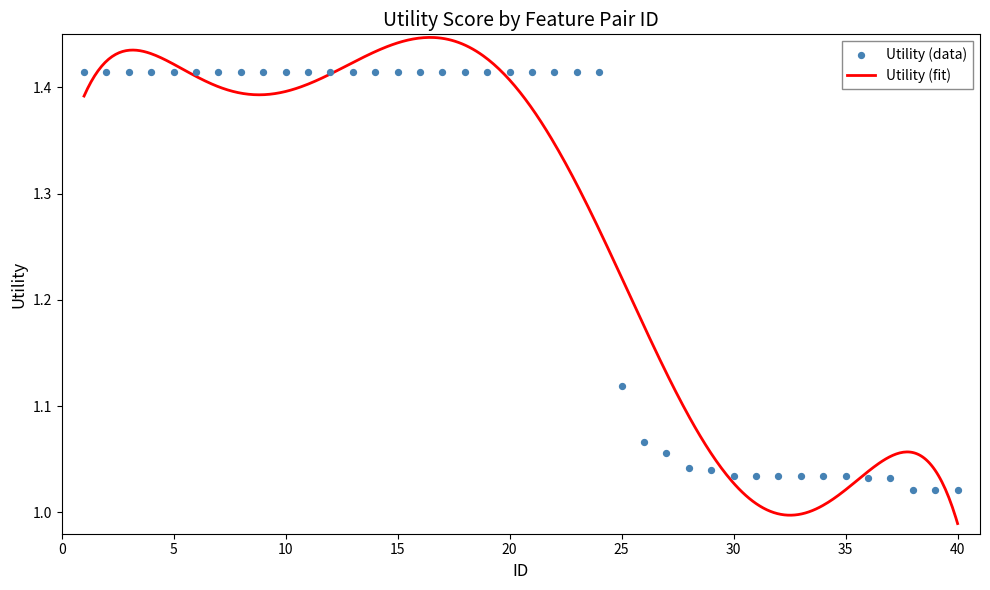

What is the change in value from 22 to 32?

-0.4